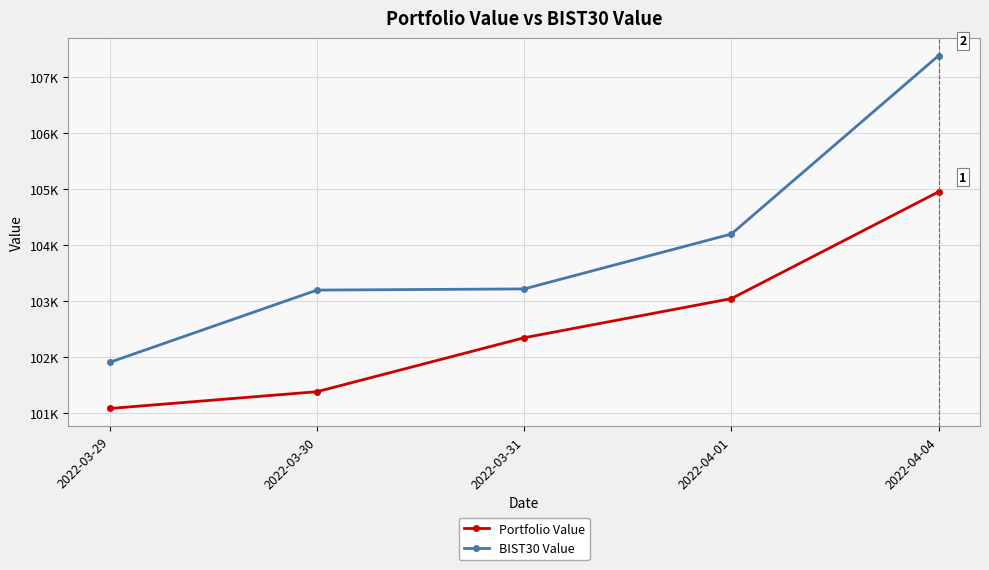

What are all the series names shown in the legend?

Portfolio Value, BIST30 Value